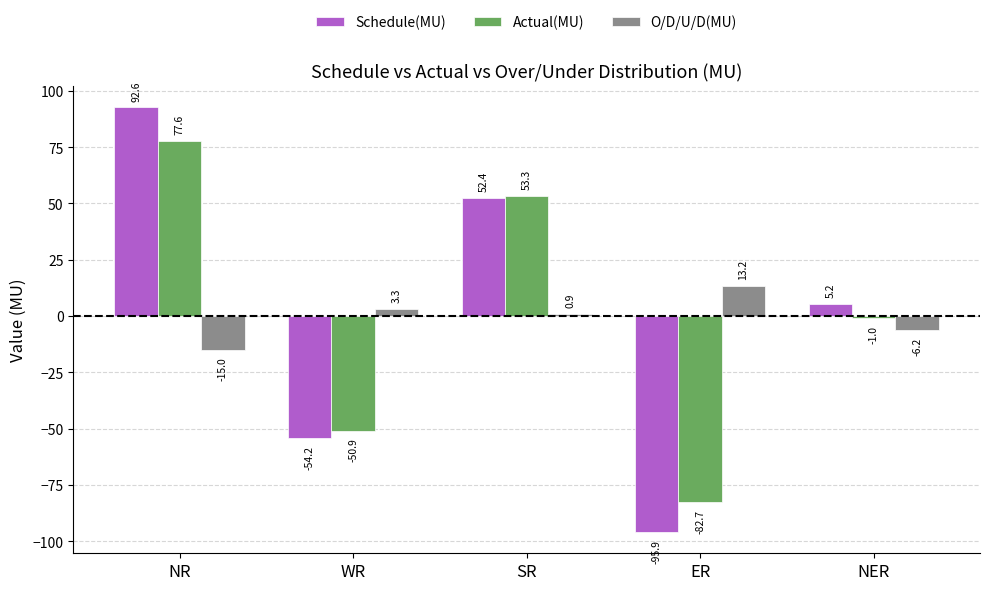

At which label does Actual(MU) first exceed -1?

NR